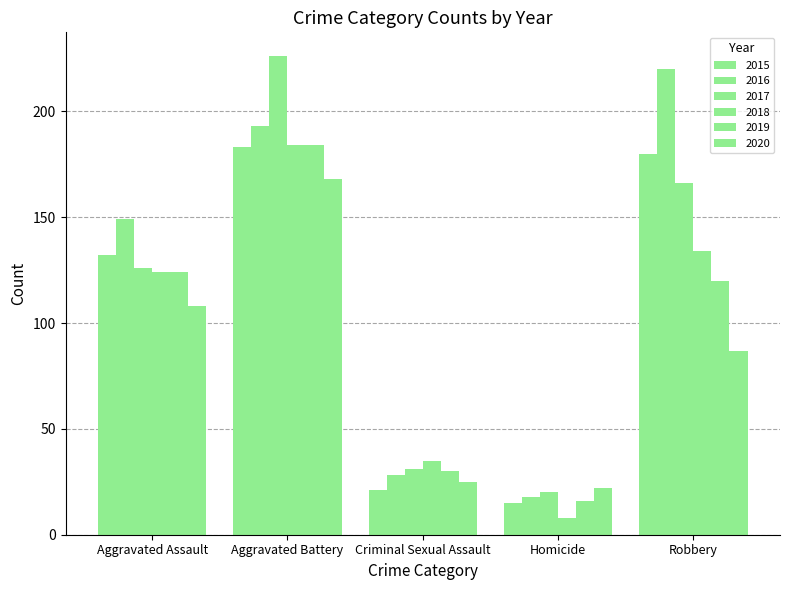

What is the difference between the highest and lowest values at Criminal Sexual Assault?

14